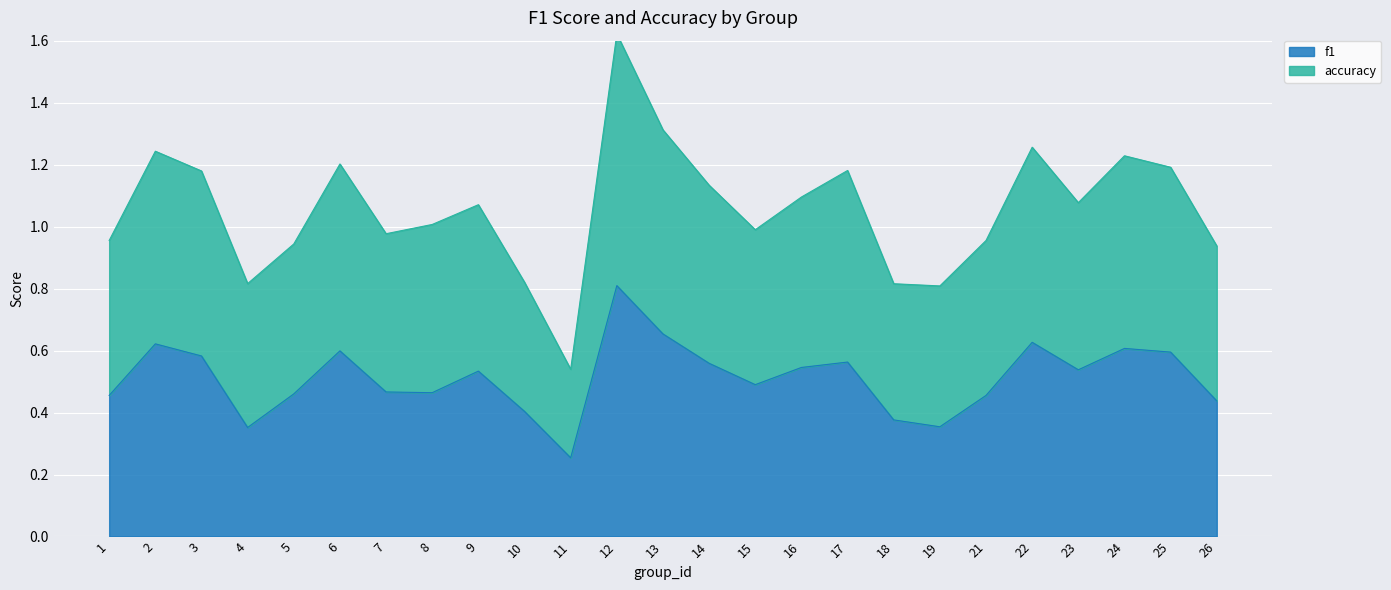

Is it true that f1 equals 0.6 at 24?

True